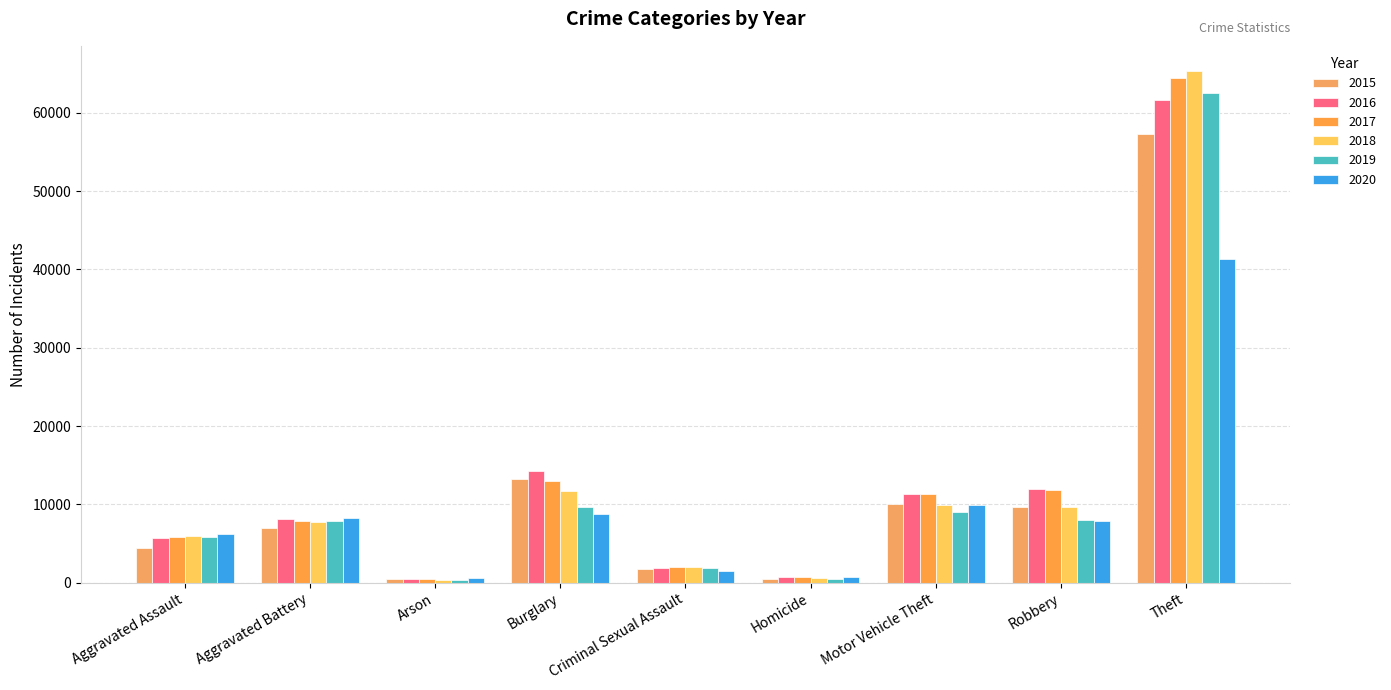

What is the difference between the maximum and minimum values in the 2016 series?

61108